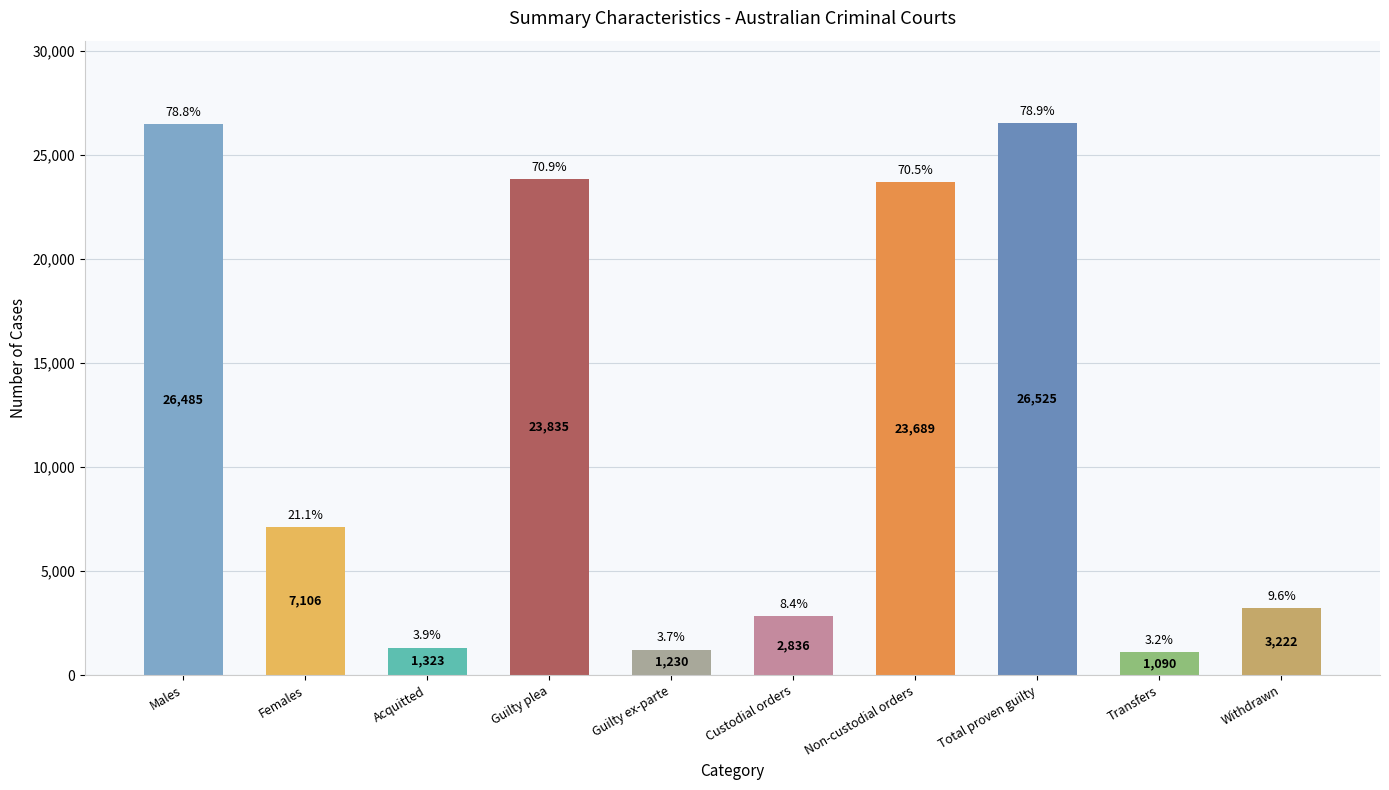

Reading left to right, list all the values displayed in this chart.

26485	7106	1323	23835	1230	2836	23689	26525	1090	3222